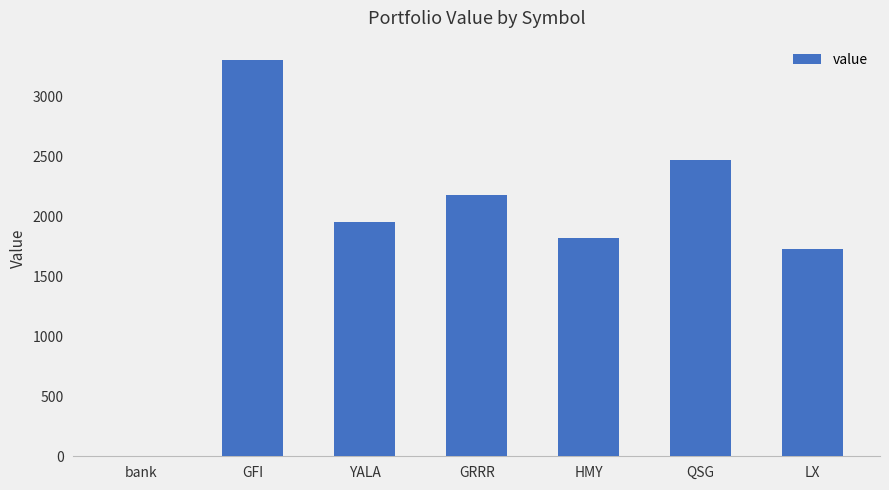

Approximately how many times larger is the value at GFI compared to QSG?

1.3